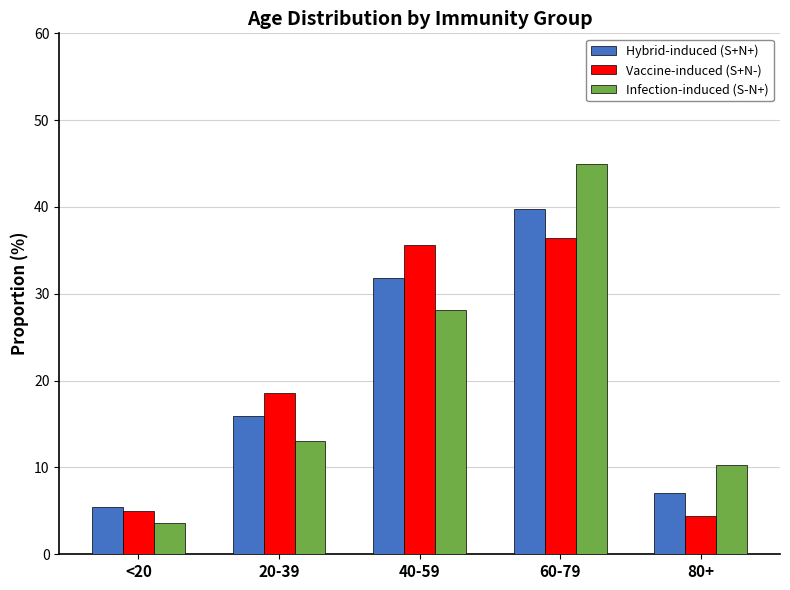

At which label is Hybrid-induced (S+N+) closest to 22?

20-39